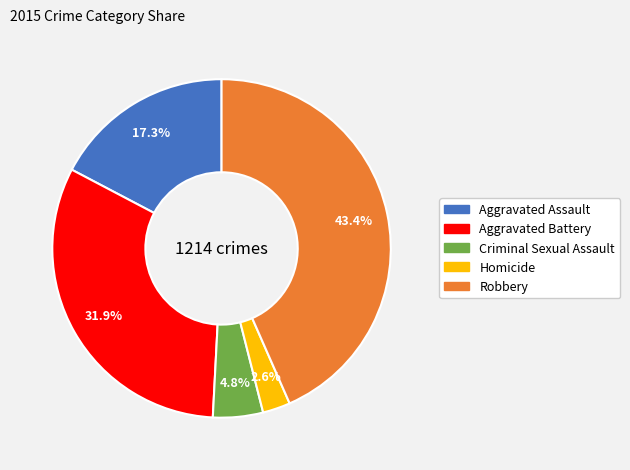

Does Aggravated Assault account for over 50% of the chart?

No